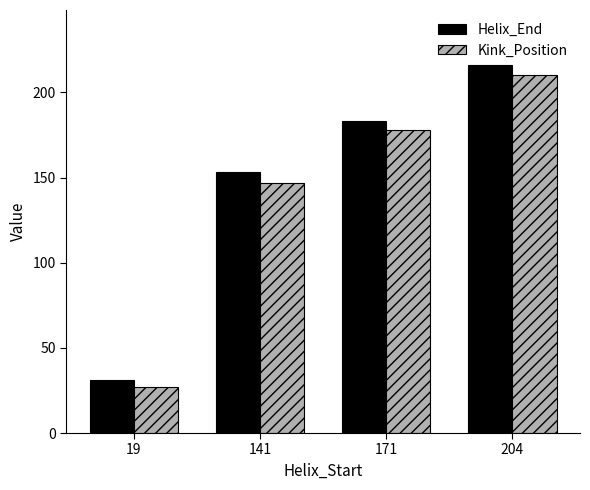

Are the bars grouped side by side (vs. stacked)?

Yes